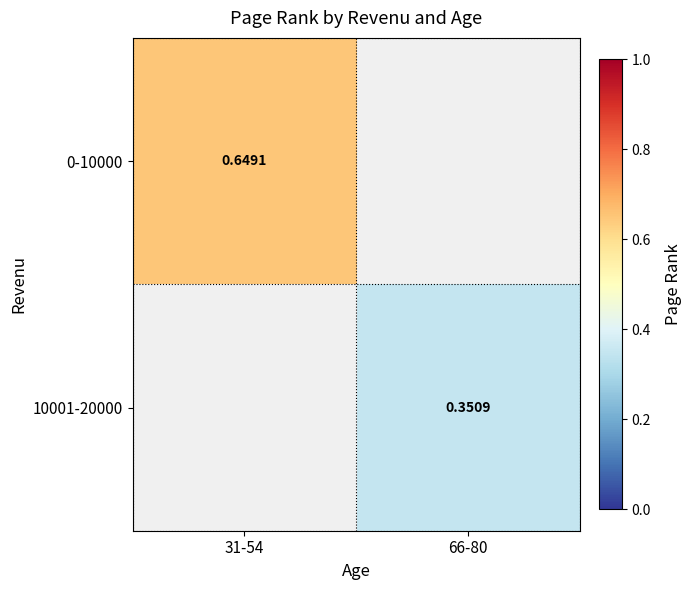

Which series has the widest spread of values?

0-10000